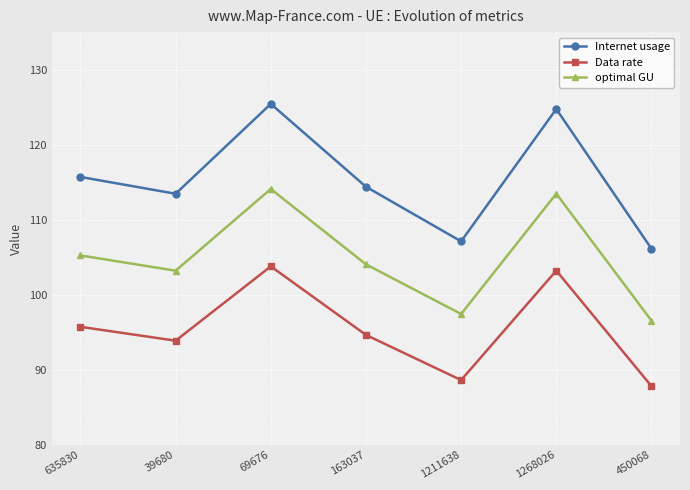

True or false: Data rate has a value of 93.9 at 39680.

True